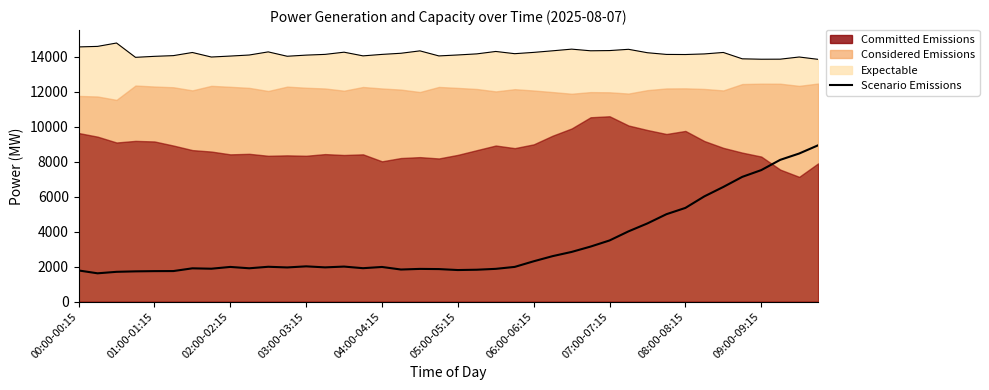

Is it true that the value at 26 is 4898?

False